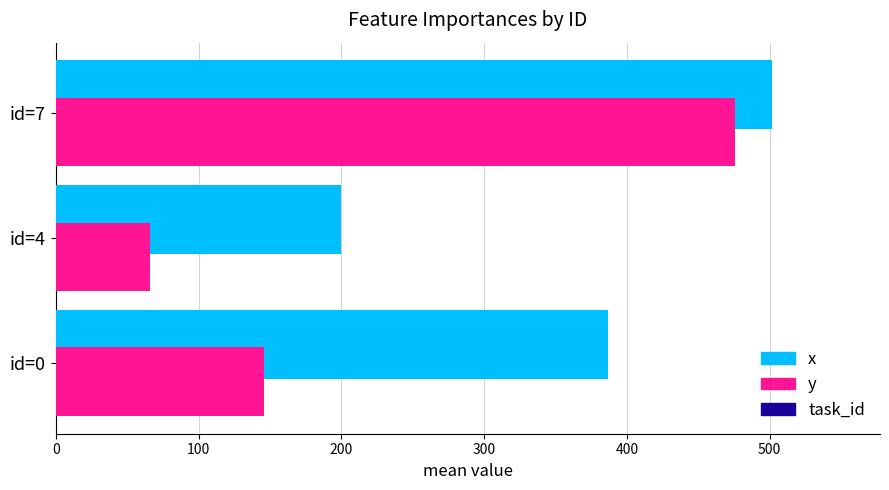

The x series shows 107.7 at id=0. True or false?

False